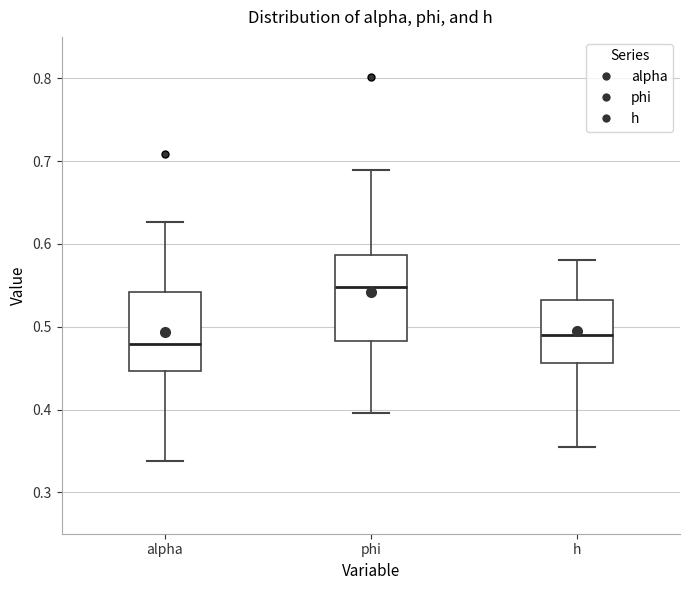

Where does the upper whisker of the box for h end on the y-axis? The values are not printed on the chart, so give them approximately, as read against the axis.

0.58